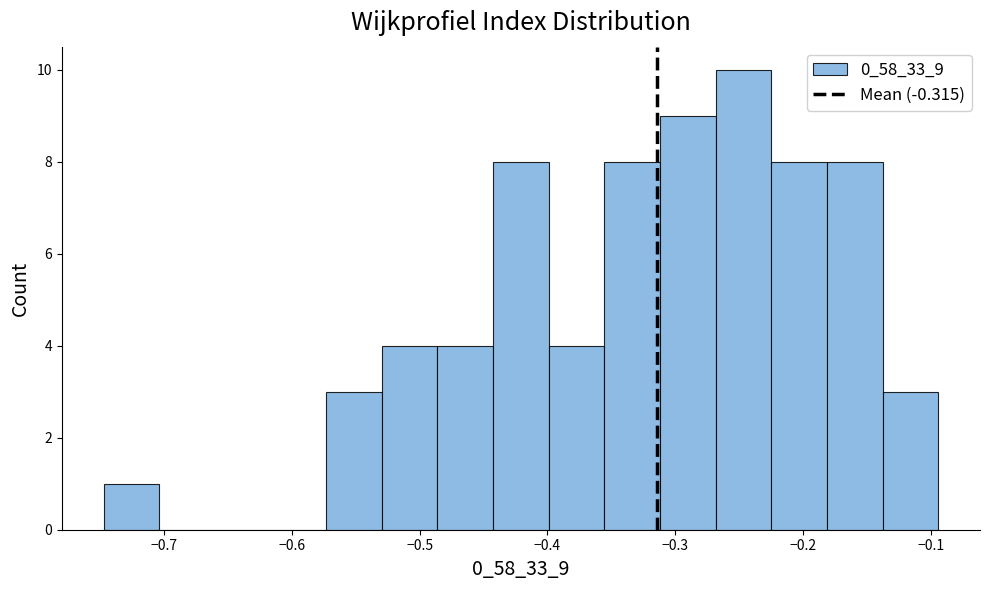

Reading left to right, list every bar in this chart as the range it spans on the x-axis followed by its height. Neither the bar edges nor the heights are printed on the chart, so give them approximately, as read against the axes.

-0.75 to -0.70: 1
-0.70 to -0.66: 0
-0.66 to -0.62: 0
-0.62 to -0.57: 0
-0.57 to -0.53: 3
-0.53 to -0.49: 4
-0.49 to -0.44: 4
-0.44 to -0.40: 8
-0.40 to -0.36: 4
-0.36 to -0.31: 8
-0.31 to -0.27: 9
-0.27 to -0.22: 10
-0.22 to -0.18: 8
-0.18 to -0.14: 8
-0.14 to -0.09: 3